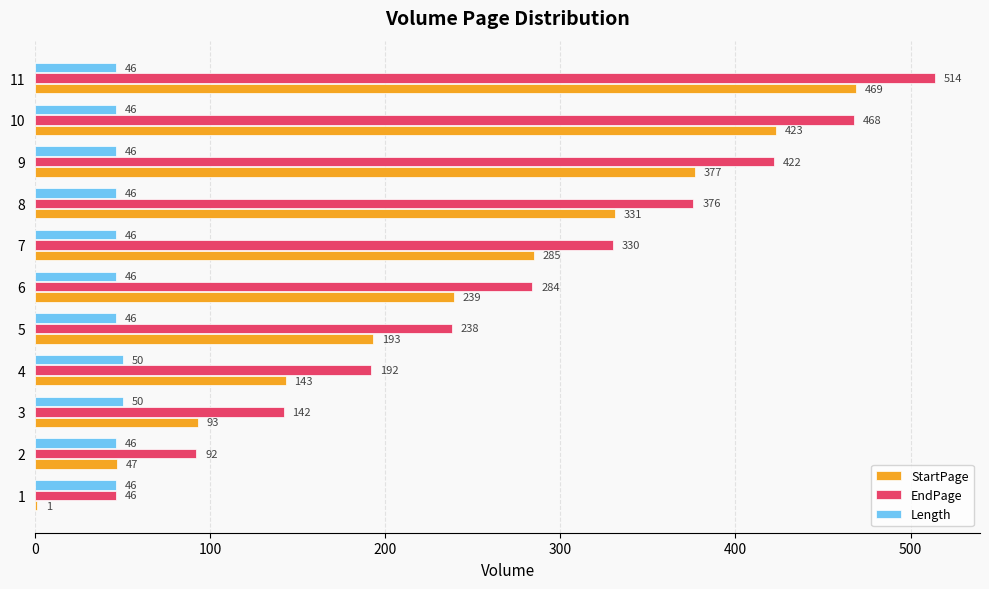

At which category is the sum across all series the highest?

11